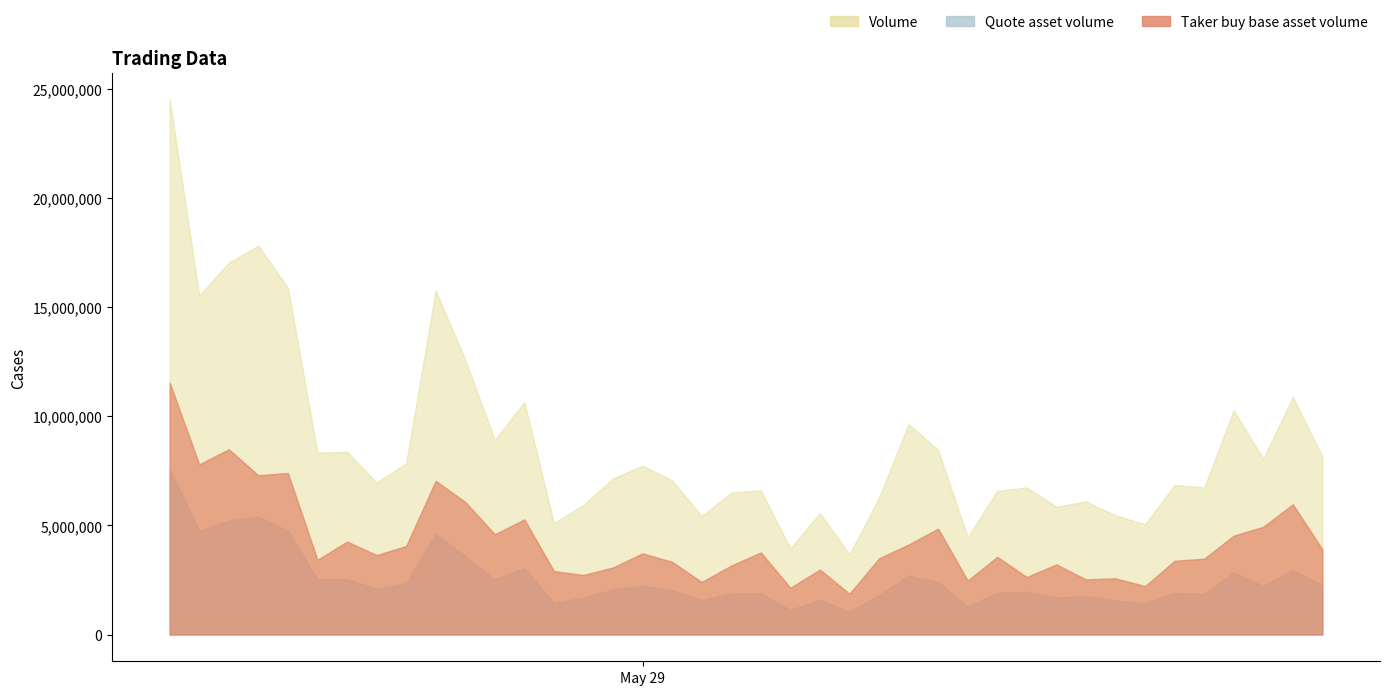

Is the value of Volume at 30 greater than the value of Quote asset volume at 27?

Yes